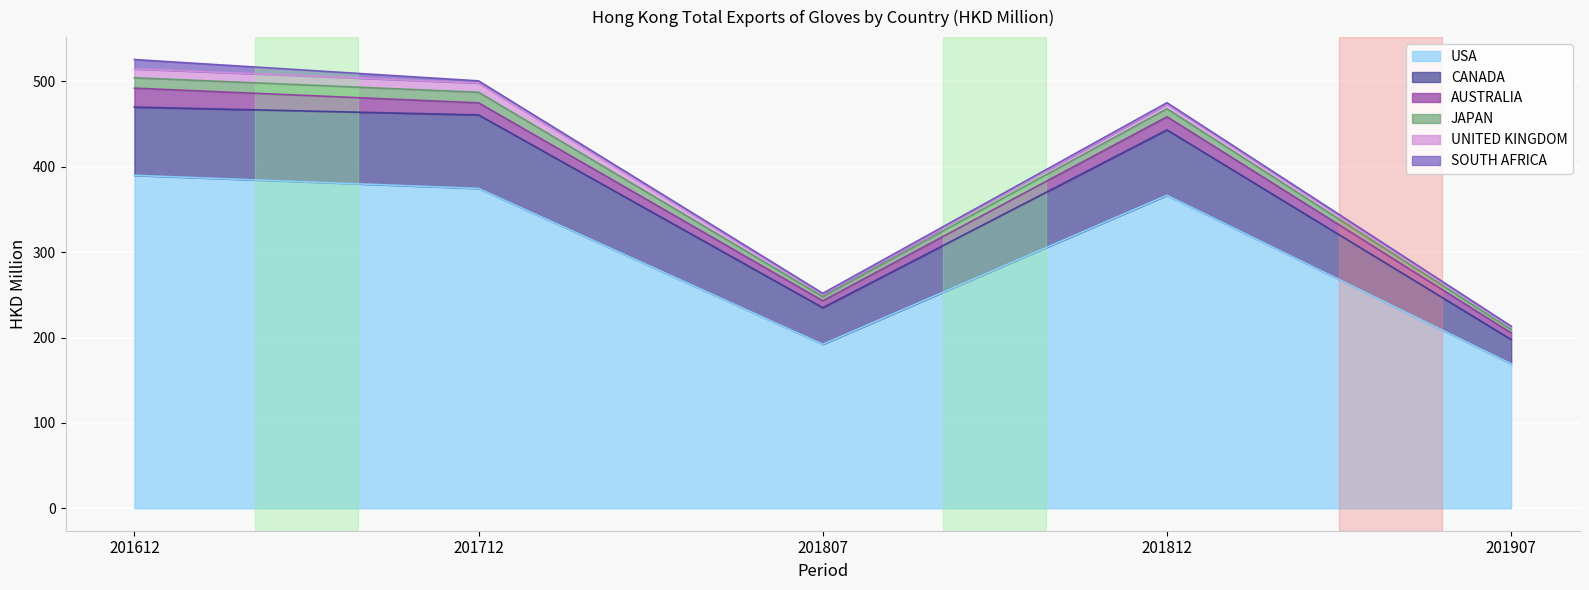

True or false: UNITED KINGDOM and CANADA intersect in this chart.

False